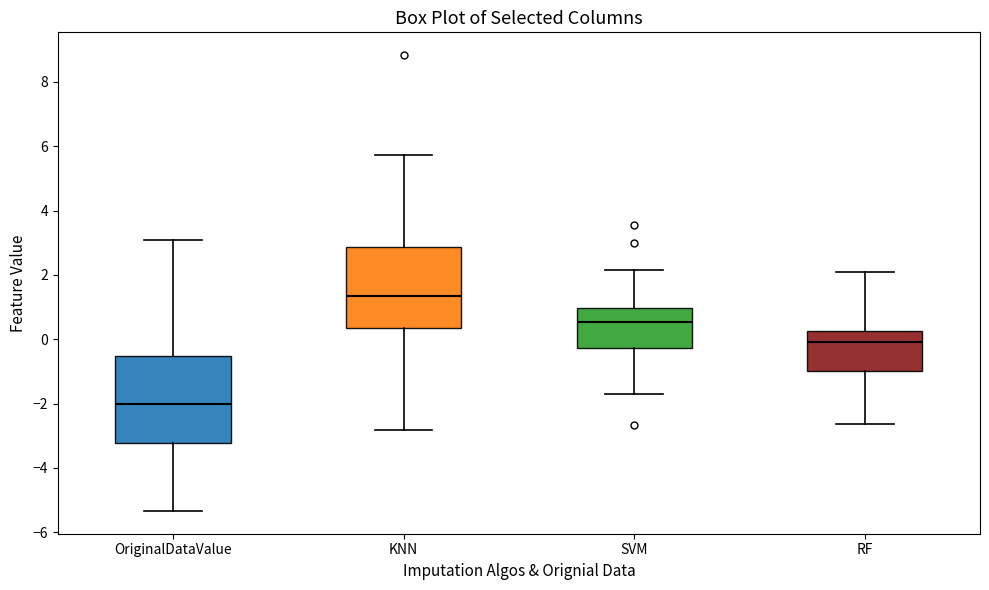

Reading left to right, read every box against the y-axis: the position of its median line, the range the box covers, and the ends of its whiskers. The values are not printed on the chart, so give them approximately, as read against the axis.

OriginalDataValue: median -2.0, box -3.2 to -0.6, whiskers -5.4 to 3.0
KNN: median 1.4, box 0.4 to 2.8, whiskers -2.8 to 5.8
SVM: median 0.6, box -0.2 to 1.0, whiskers -1.8 to 2.2
RF: median 0.0, box -1.0 to 0.2, whiskers -2.6 to 2.0